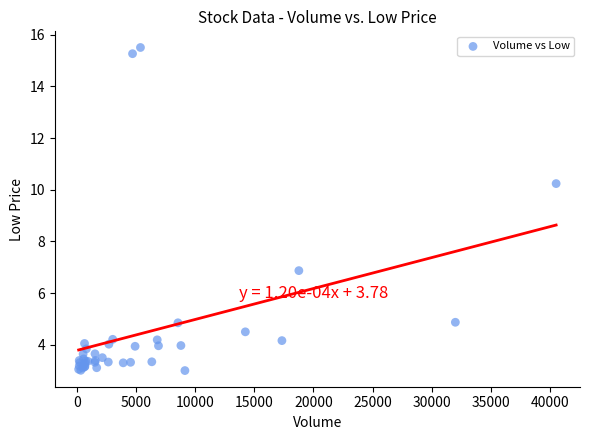

What Y value in the scatter plot is closest to 9?

10.2